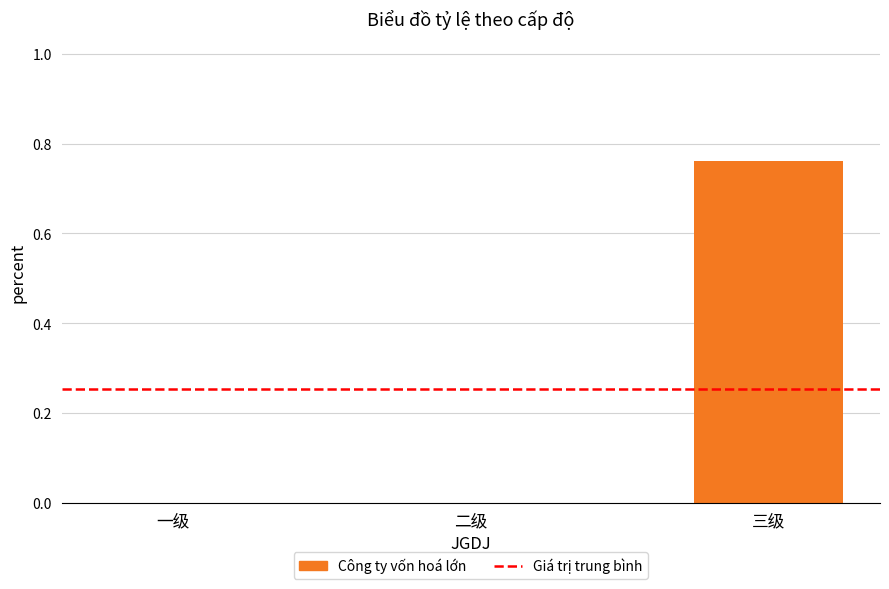

Which has a higher value, 一级 or 三级?

三级